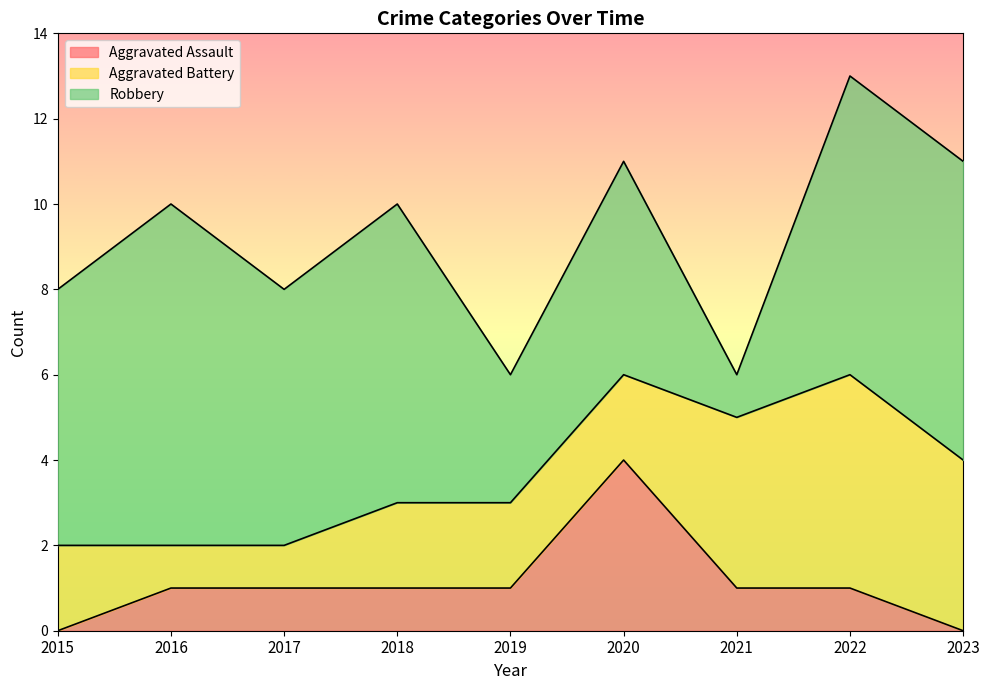

Reading left to right, transcribe all the data shown in this chart.

Aggravated Assault: 2015=0	2016=1	2017=1	2018=1	2019=1	2020=4	2021=1	2022=1	2023=0
Aggravated Battery: 2015=2	2016=1	2017=1	2018=2	2019=2	2020=2	2021=4	2022=5	2023=4
Robbery: 2015=6	2016=8	2017=6	2018=7	2019=3	2020=5	2021=1	2022=7	2023=7